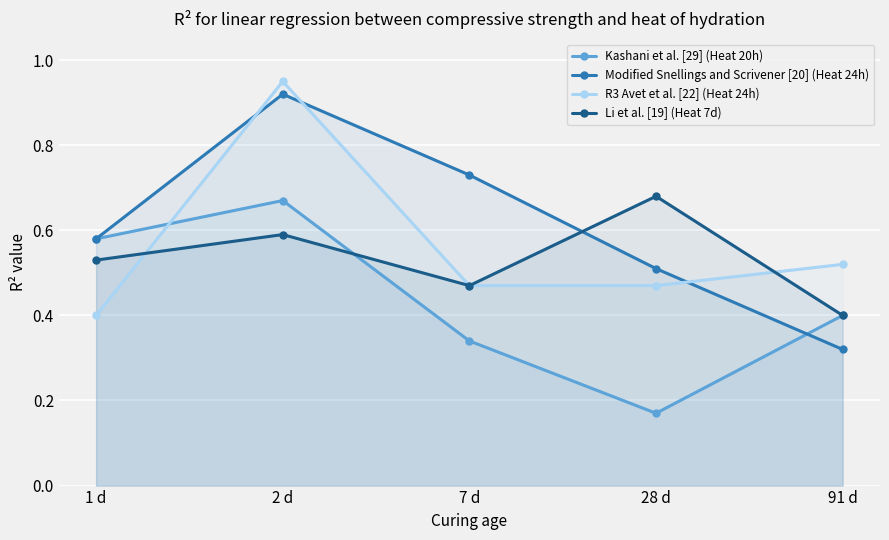

Reading left to right, what are all the values shown in this chart?

Kashani et al. [29] (Heat 20h): 1 d=0.6	2 d=0.7	7 d=0.3	28 d=0.2	91 d=0.4
Modified Snellings and Scrivener [20] (Heat 24h): 1 d=0.6	2 d=0.9	7 d=0.7	28 d=0.5	91 d=0.3
R3 Avet et al. [22] (Heat 24h): 1 d=0.4	2 d=0.9	7 d=0.5	28 d=0.5	91 d=0.5
Li et al. [19] (Heat 7d): 1 d=0.5	2 d=0.6	7 d=0.5	28 d=0.7	91 d=0.4